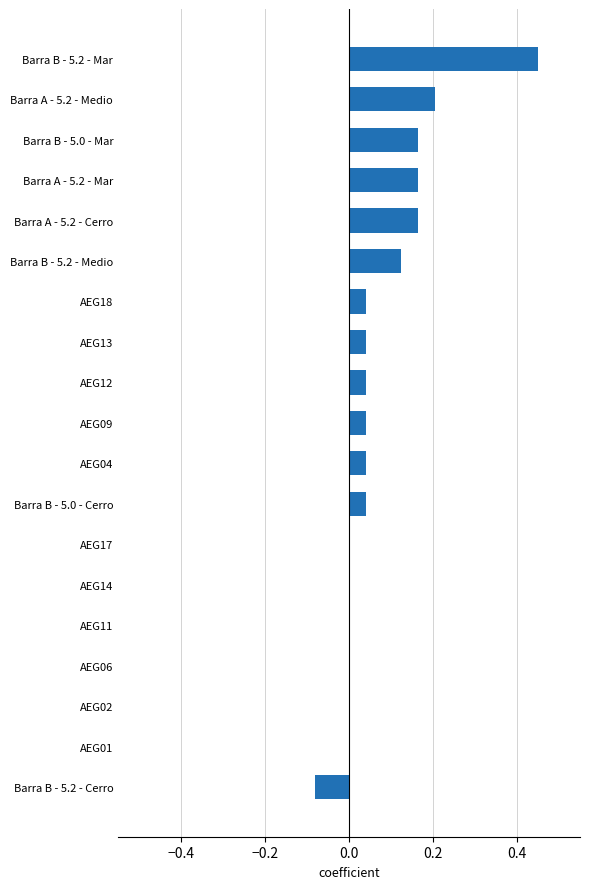

How many data points does each series have?

19